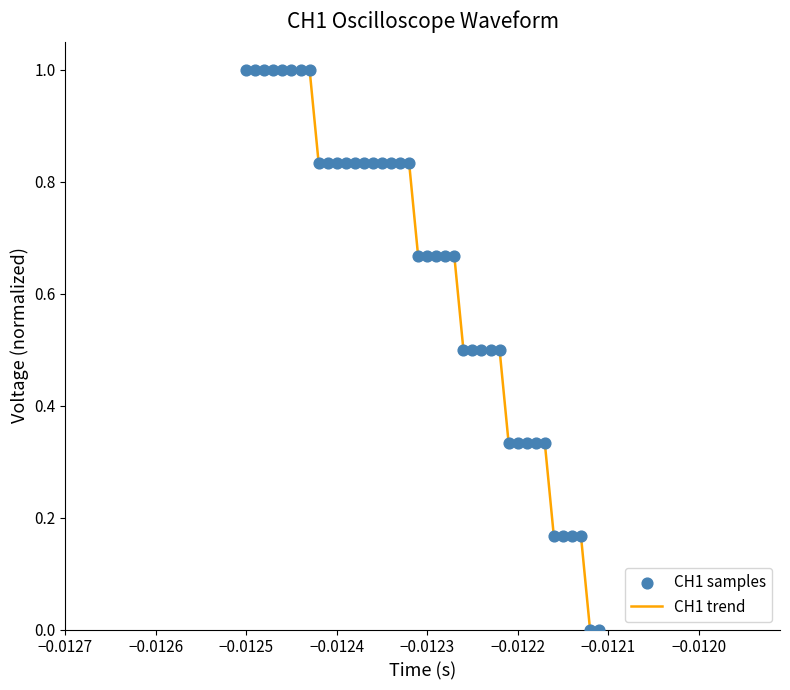

What is the greatest value displayed?

1.0